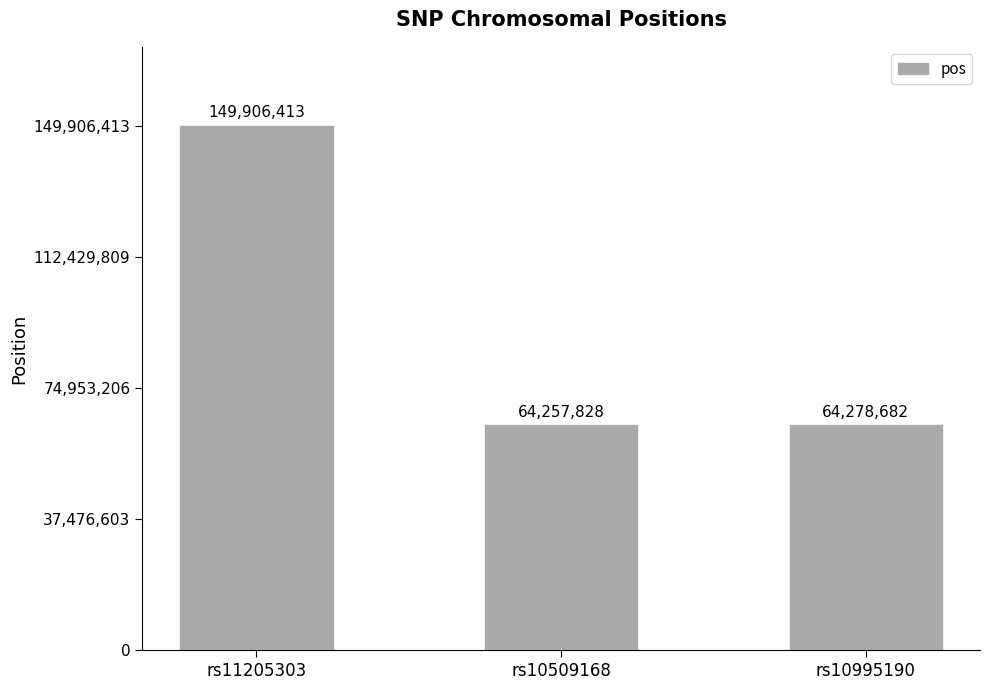

What is the difference between the second highest and minimum values?

20854